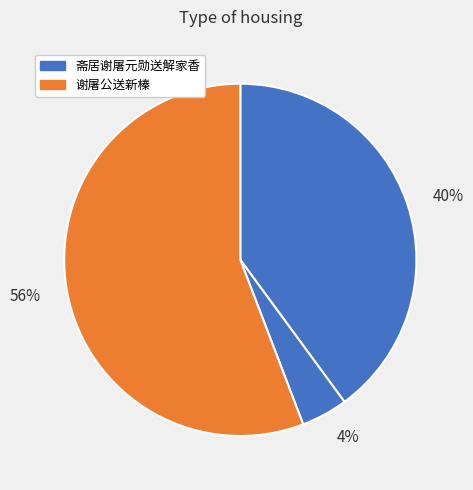

Is the sum of 40% and 56% greater than half?

Yes